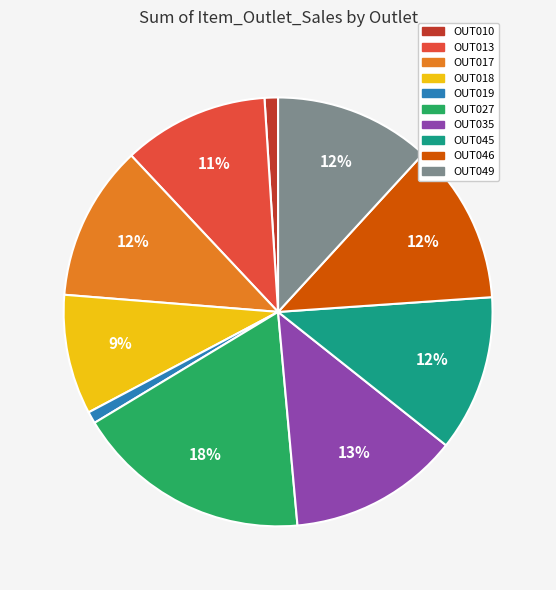

Do OUT049 and OUT013 together represent more than half of the pie?

No